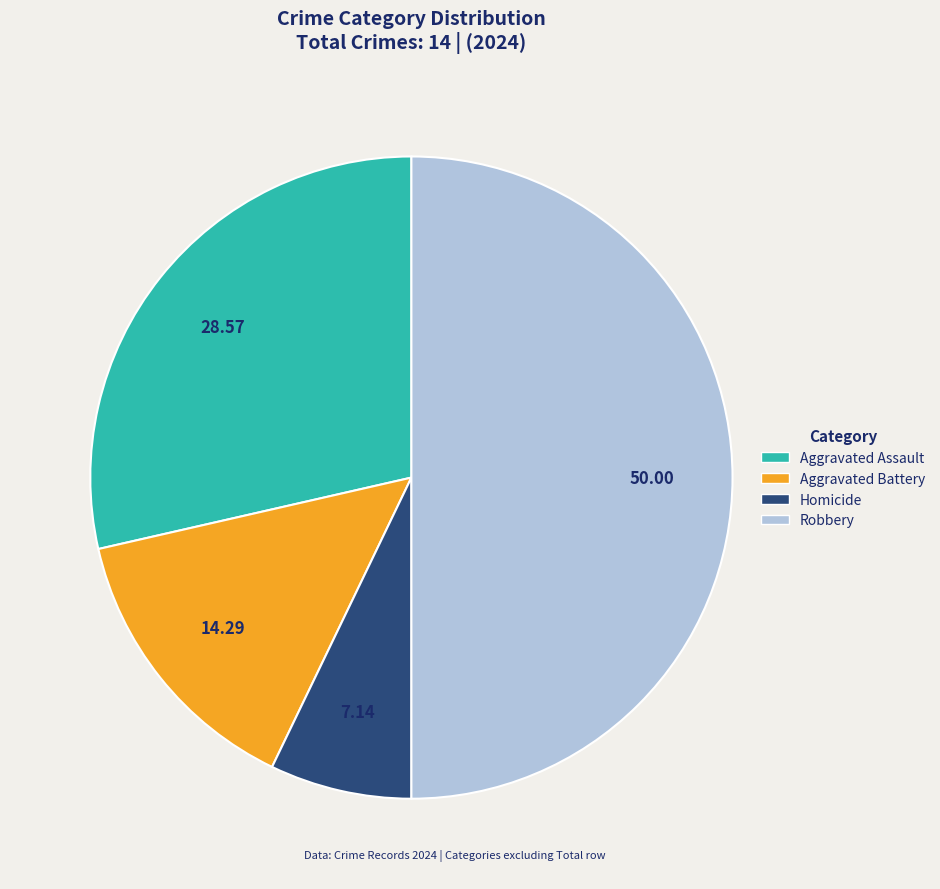

Does Aggravated Battery represent more than half of the total?

No